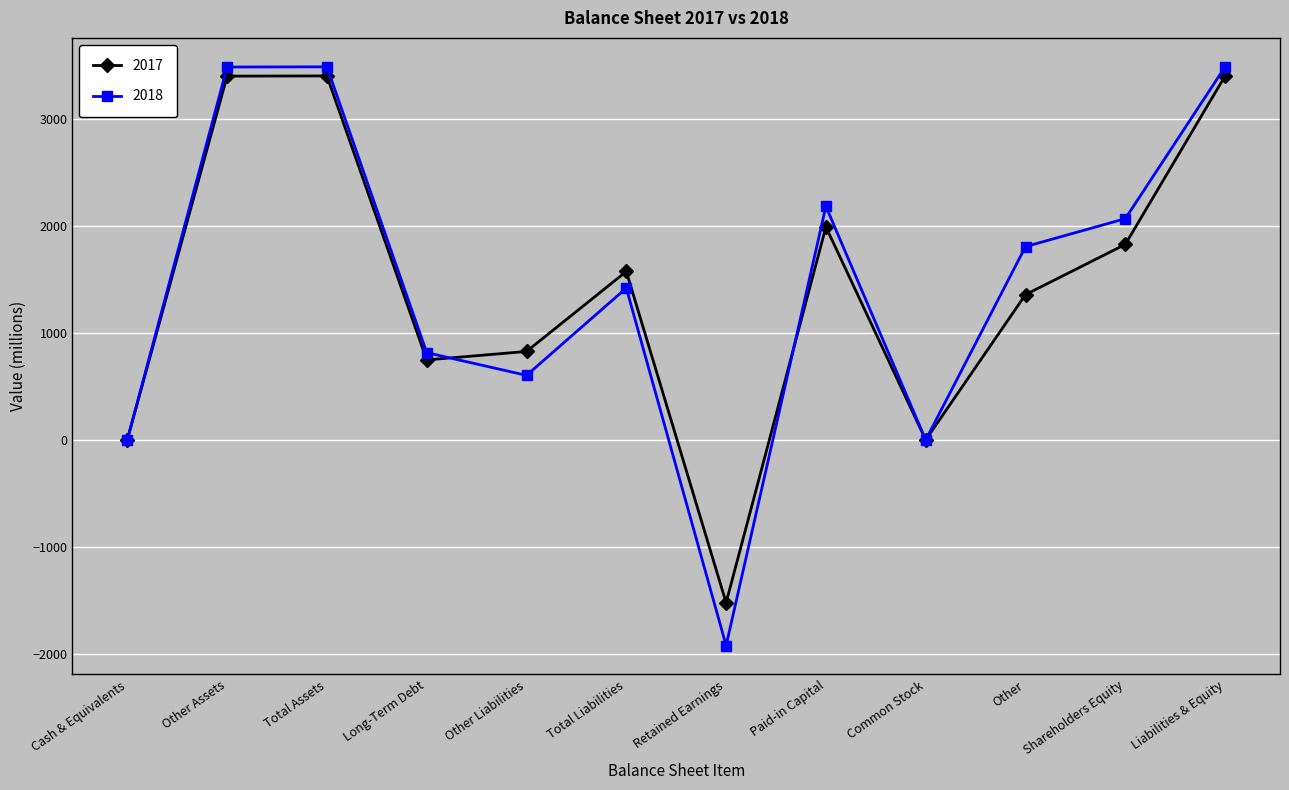

What is the difference between the 2017 values at Other Liabilities and Shareholders Equity?

1000